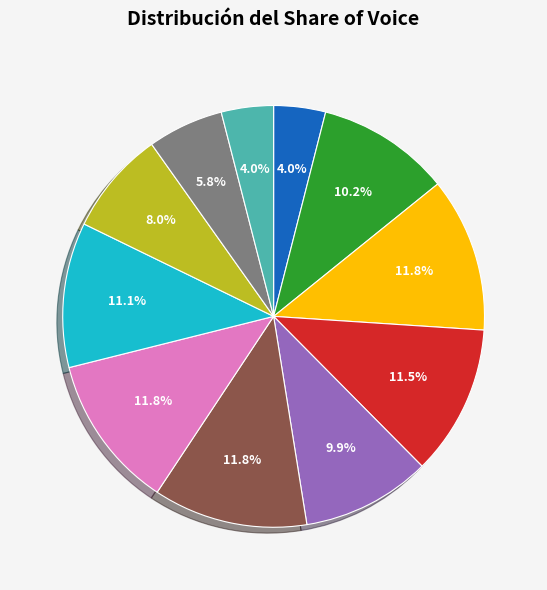

Is there a majority slice in this chart?

No